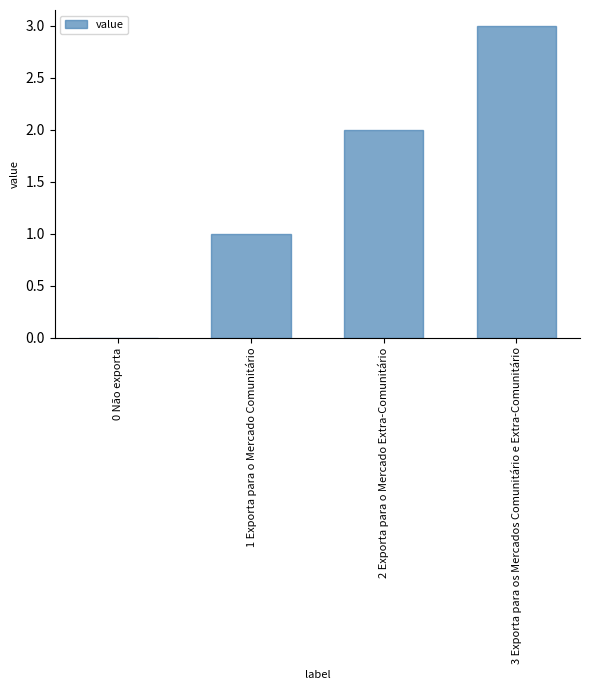

Reading right to left, transcribe all the data shown in this chart.

3 Exporta para os Mercados Comunitário e Extra-Comunitário=3	2 Exporta para o Mercado Extra-Comunitário=2	1 Exporta para o Mercado Comunitário=1	0 Não exporta=0